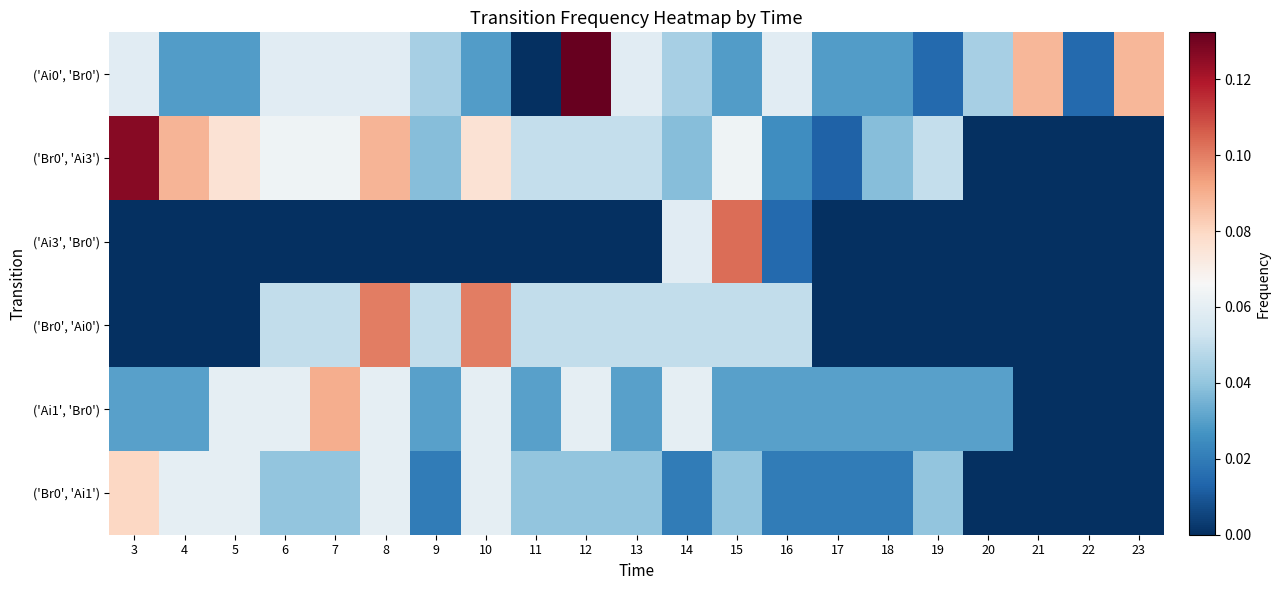

Reading right to left, extract all data points from this chart.

('Ai0', 'Br0'): 23=0.1	22=0.0	21=0.1	20=0.0	19=0.0	18=0.0	17=0.0	16=0.1	15=0.0	14=0.0	13=0.1	12=0.1	11=0.0	10=0.0	9=0.0	8=0.1	7=0.1	6=0.1	5=0.0	4=0.0	3=0.1
('Br0', 'Ai3'): 23=0.0	22=0.0	21=0.0	20=0.0	19=0.1	18=0.0	17=0.0	16=0.0	15=0.1	14=0.0	13=0.1	12=0.1	11=0.1	10=0.1	9=0.0	8=0.1	7=0.1	6=0.1	5=0.1	4=0.1	3=0.1
('Ai3', 'Br0'): 23=0.0	22=0.0	21=0.0	20=0.0	19=0.0	18=0.0	17=0.0	16=0.0	15=0.1	14=0.1	13=0.0	12=0.0	11=0.0	10=0.0	9=0.0	8=0.0	7=0.0	6=0.0	5=0.0	4=0.0	3=0.0
('Br0', 'Ai0'): 23=0.0	22=0.0	21=0.0	20=0.0	19=0.0	18=0.0	17=0.0	16=0.1	15=0.1	14=0.1	13=0.1	12=0.1	11=0.1	10=0.1	9=0.1	8=0.1	7=0.1	6=0.1	5=0.0	4=0.0	3=0.0
('Ai1', 'Br0'): 23=0.0	22=0.0	21=0.0	20=0.0	19=0.0	18=0.0	17=0.0	16=0.0	15=0.0	14=0.1	13=0.0	12=0.1	11=0.0	10=0.1	9=0.0	8=0.1	7=0.1	6=0.1	5=0.1	4=0.0	3=0.0
('Br0', 'Ai1'): 23=0.0	22=0.0	21=0.0	20=0.0	19=0.0	18=0.0	17=0.0	16=0.0	15=0.0	14=0.0	13=0.0	12=0.0	11=0.0	10=0.1	9=0.0	8=0.1	7=0.0	6=0.0	5=0.1	4=0.1	3=0.1